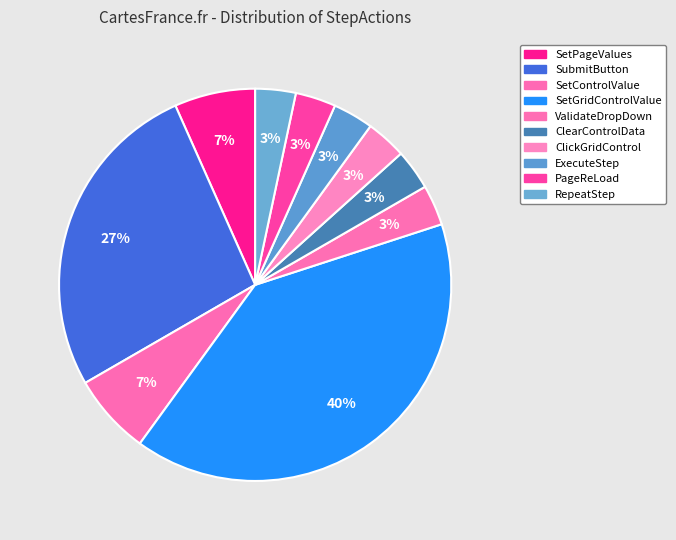

Is there any slice that represents more than half of the pie?

No